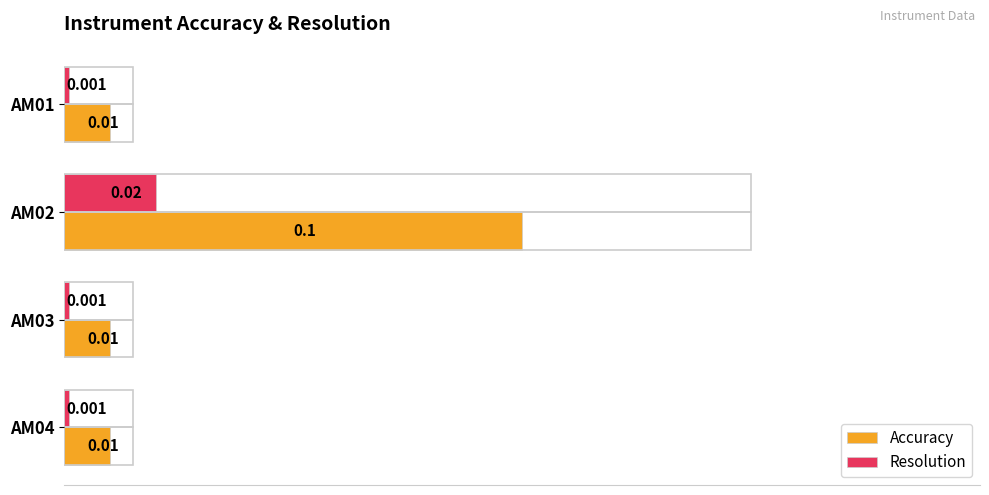

Which series has the widest spread of values?

Accuracy